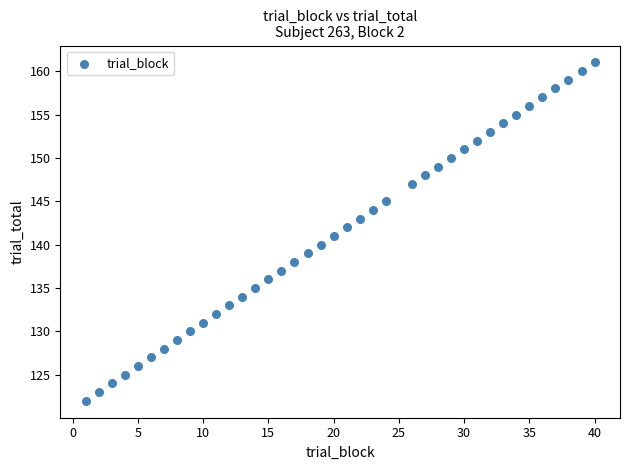

What is the range of Y values (max minus min)?

39